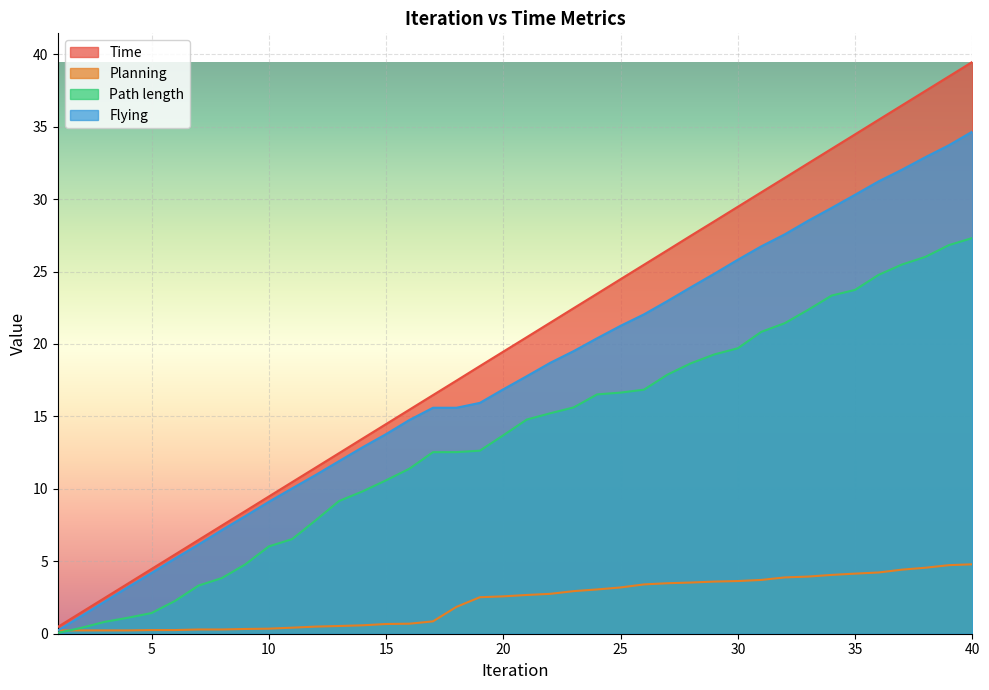

Which label corresponds to the smallest value in the chart?

1